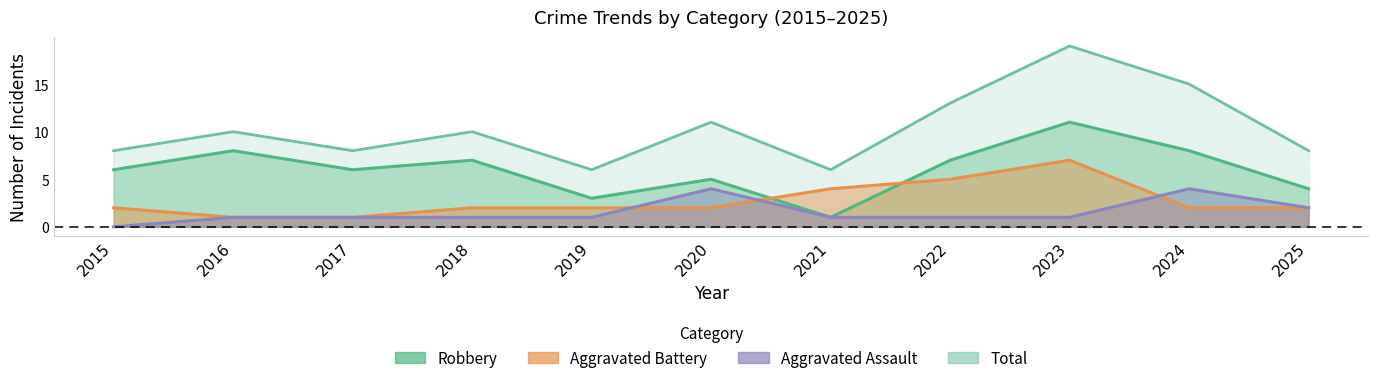

The value of Robbery at 2020 is 5. True or false?

True